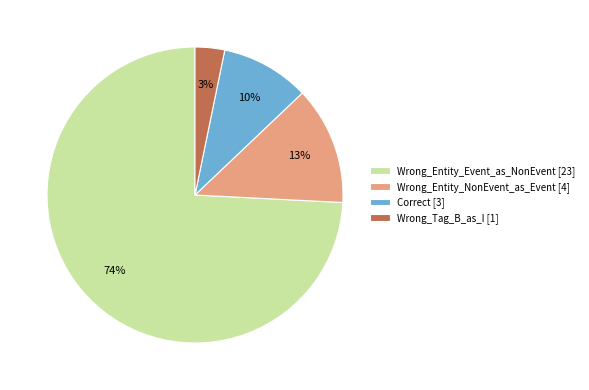

To the nearest percent, what is the combined percentage of Wrong_Entity_Event_as_NonEvent and Wrong_Tag_B_as_I?

77%